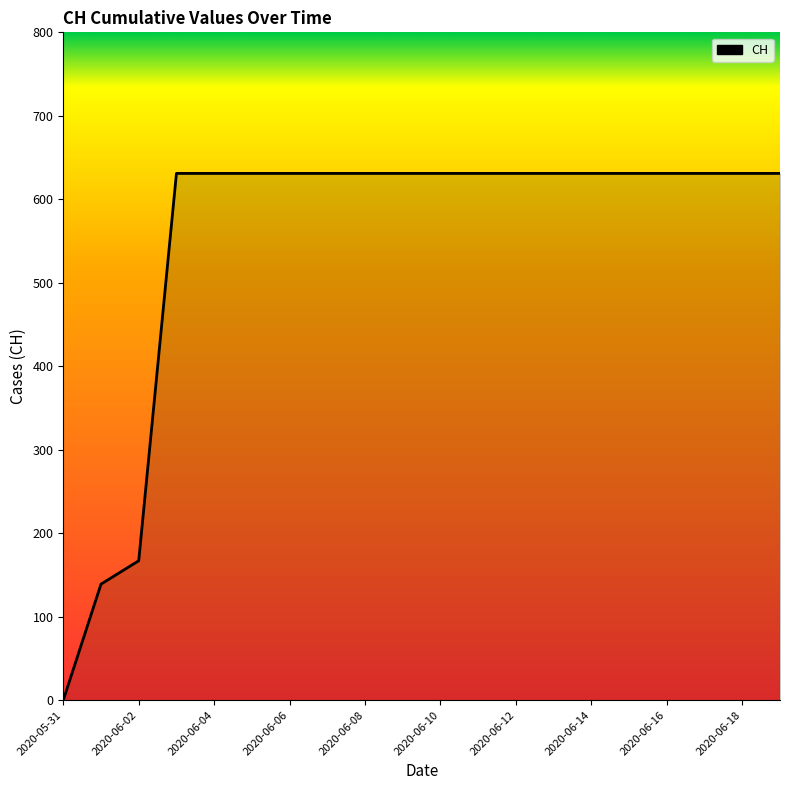

Count the number of data series in this chart.

1